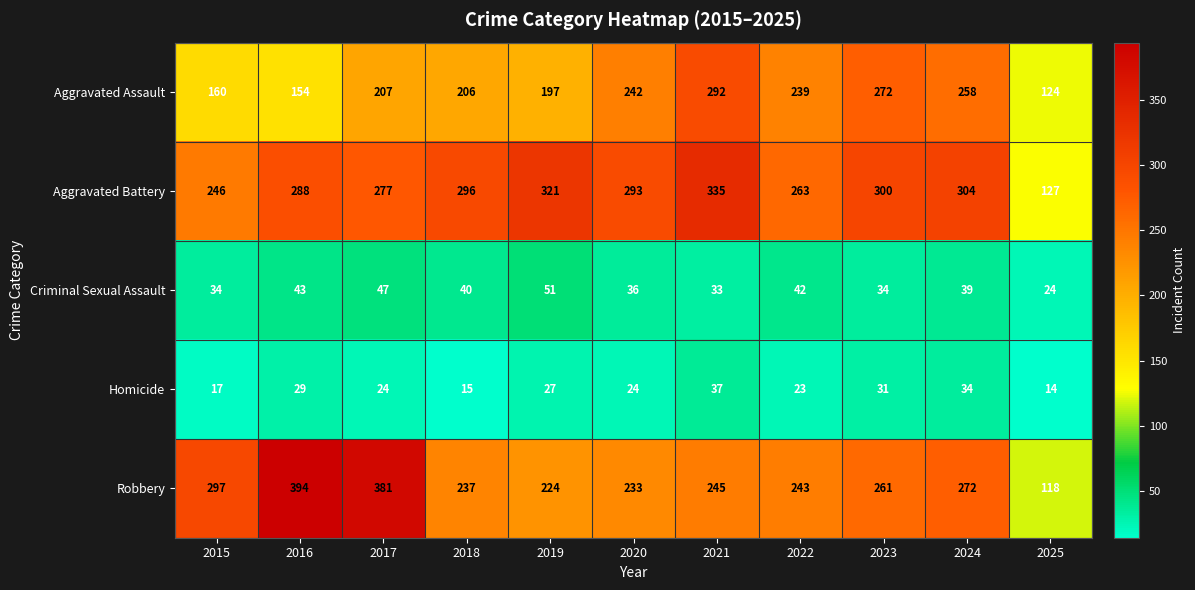

Which series has the widest spread of values?

Robbery